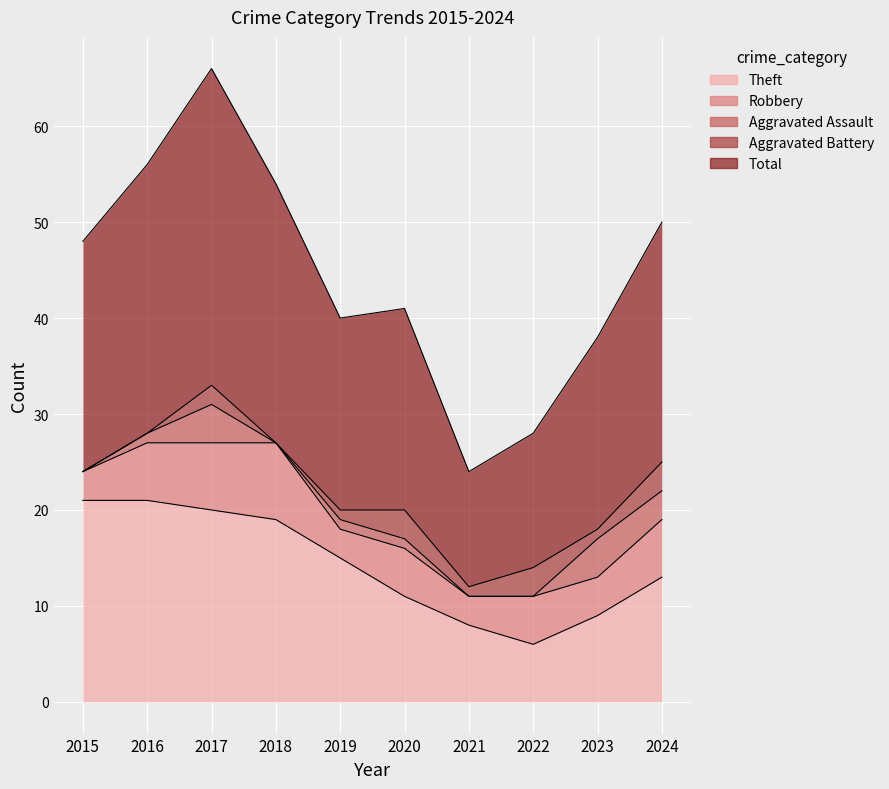

The Aggravated Battery series shows 2 at 2021. True or false?

False